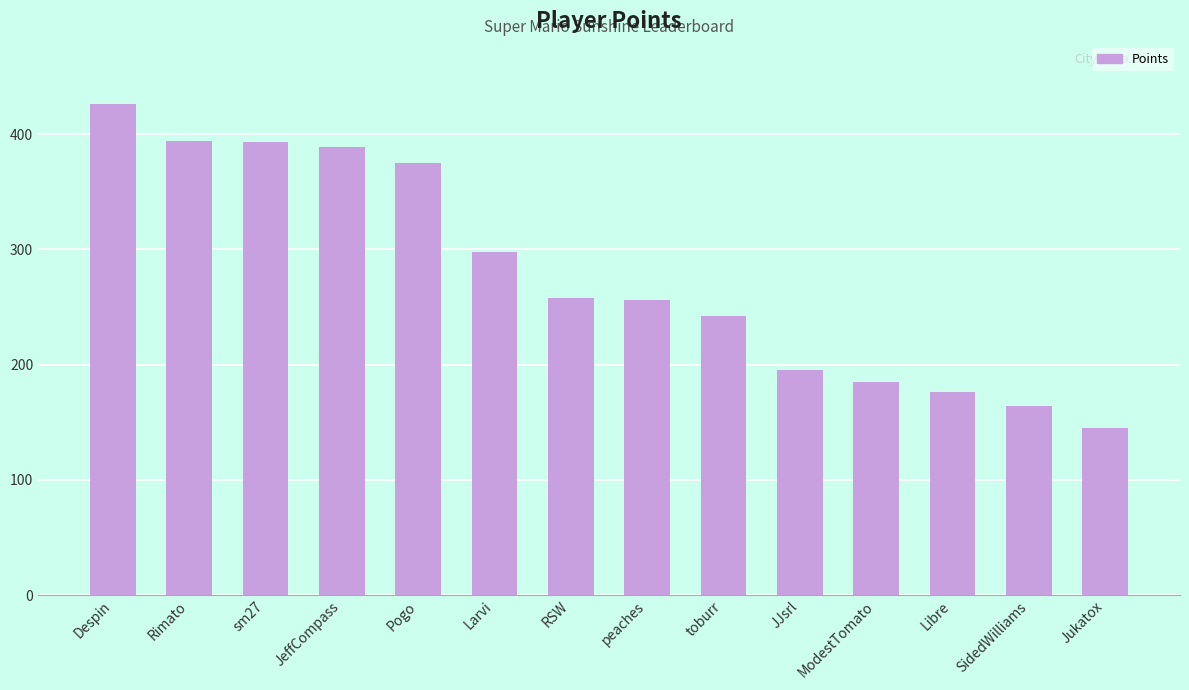

How many values are below 258?

7